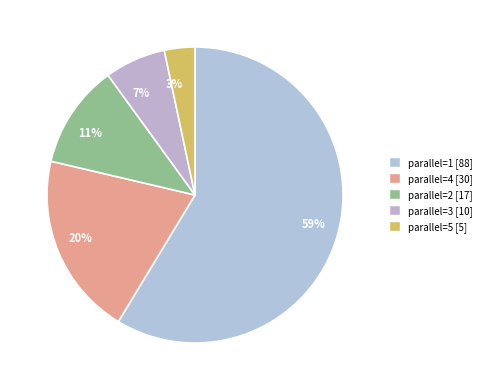

To the nearest percent, what is the difference between the 20% and 59% slice percentages?

39%